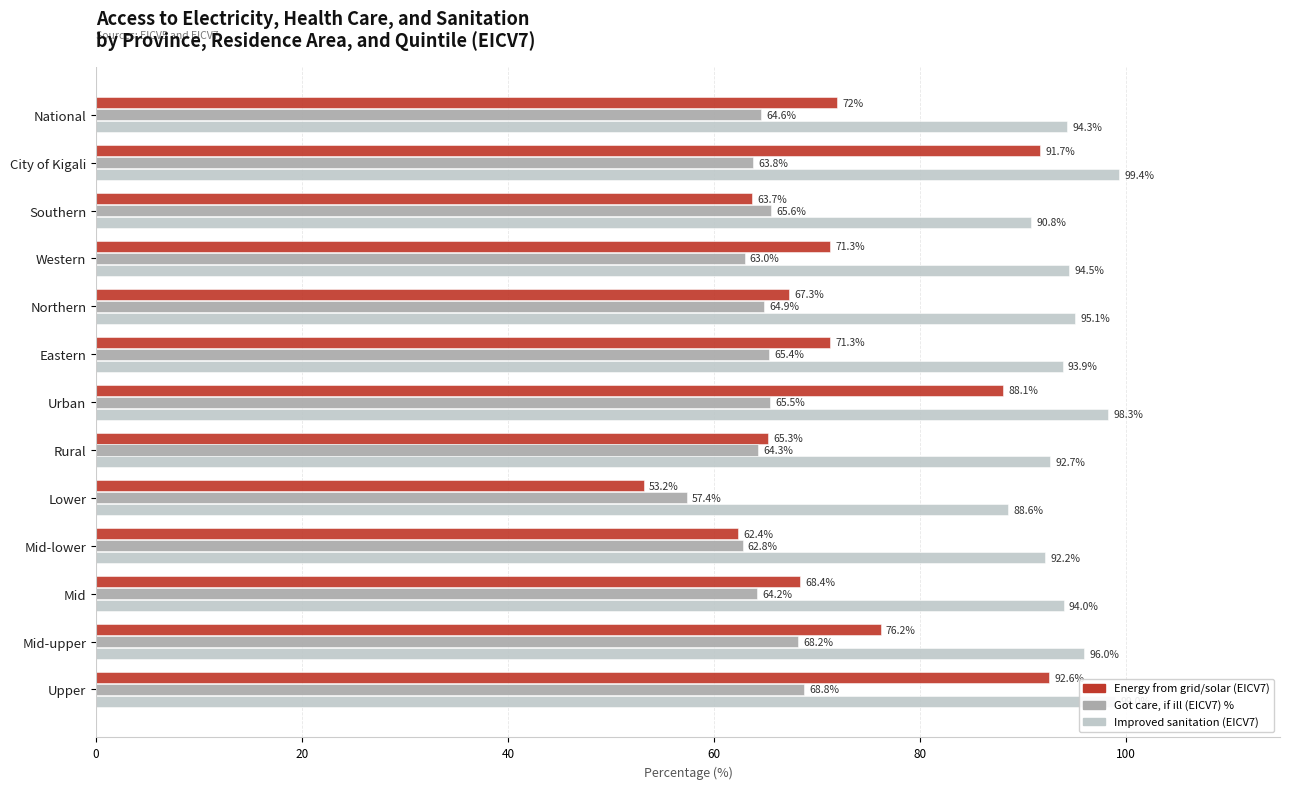

At which category is the sum across all series the highest?

Upper